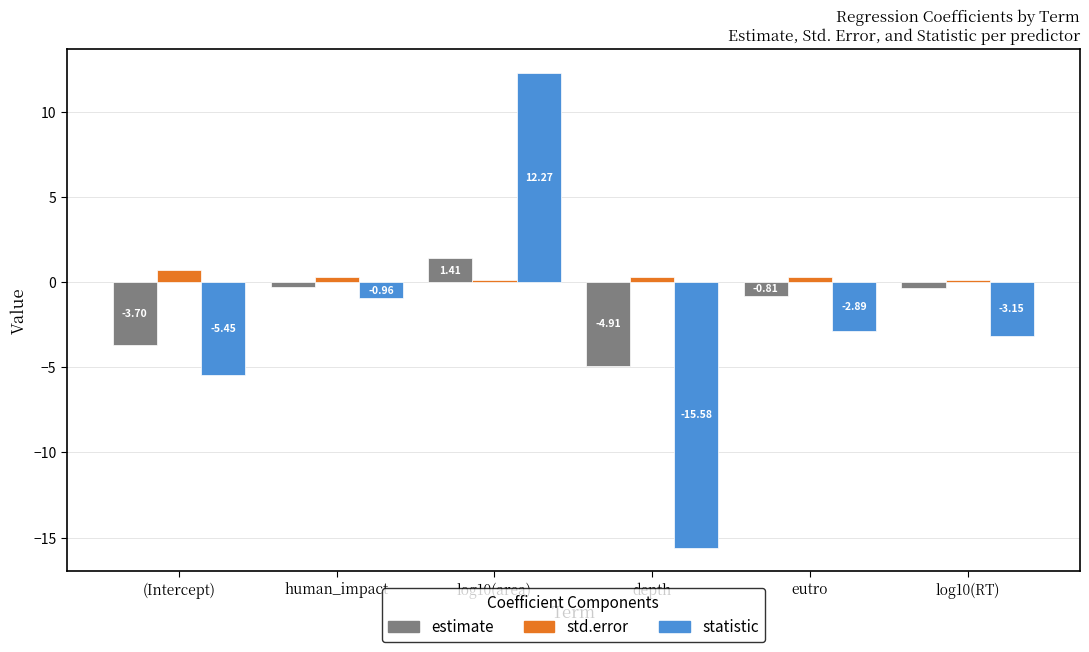

What is the highest value of the statistic series?

12.3